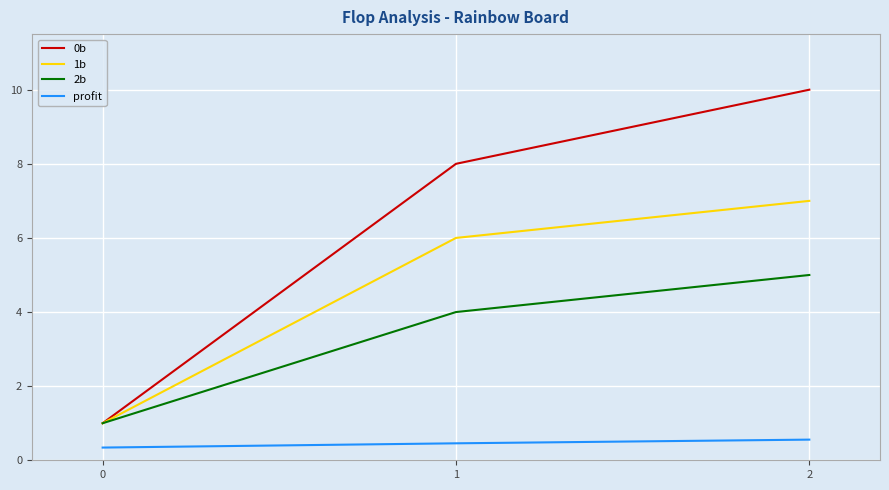

True or false: 1b has a value of 0.2 at 0.

False